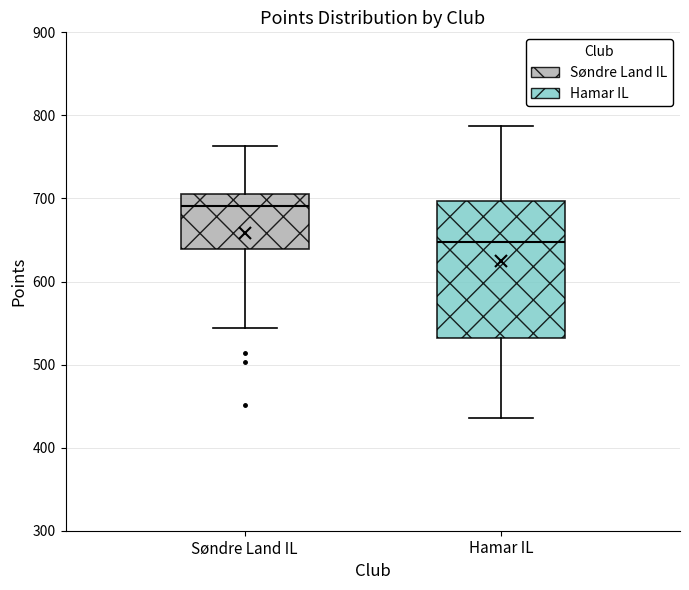

Which box's median line is the lowest?

Hamar IL